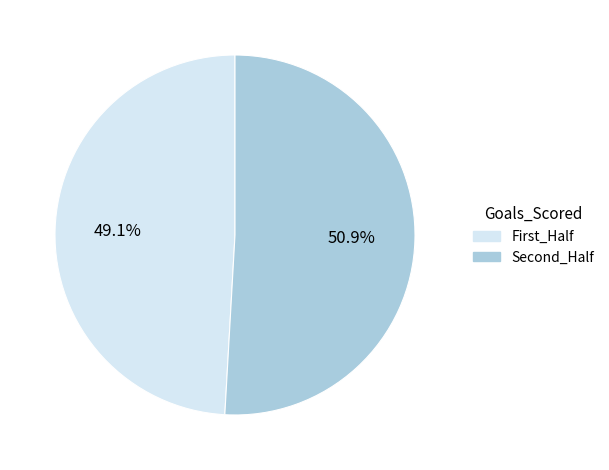

What is the smallest slice in the pie chart?

First_Half